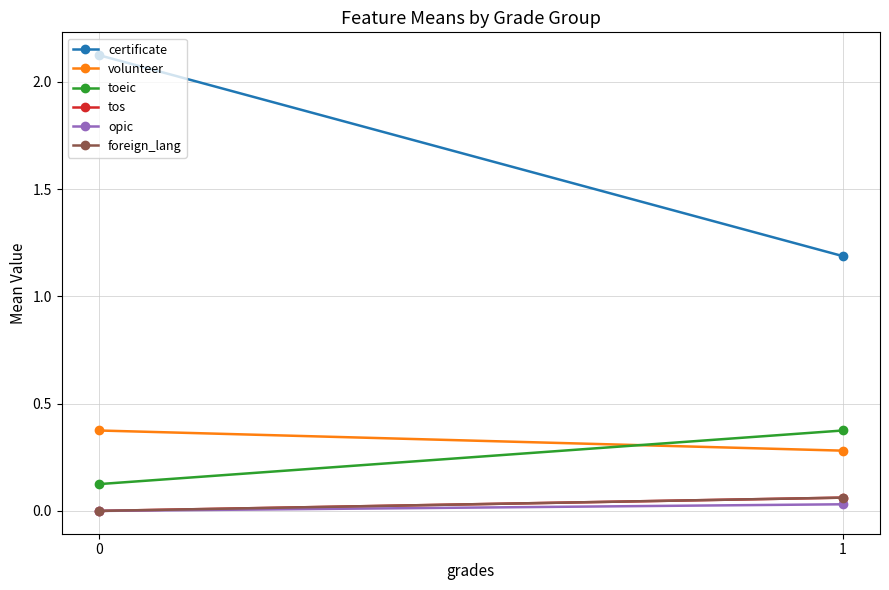

True or false: tos has a value of 0.0 at 0.

True